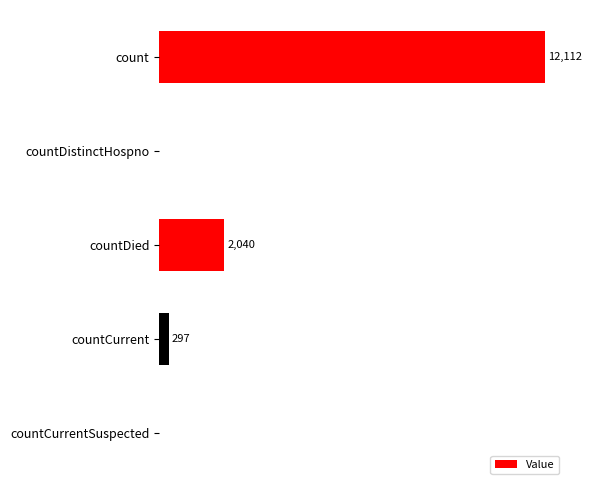

At which label is the value closest to 6056?

countDied